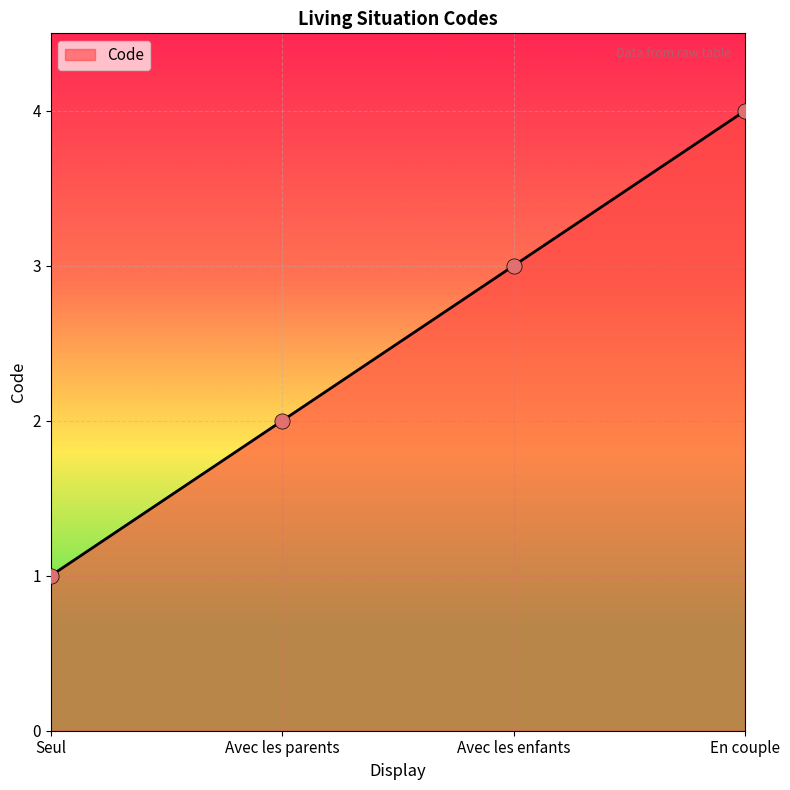

Which has a higher value, Avec les parents or En couple?

En couple